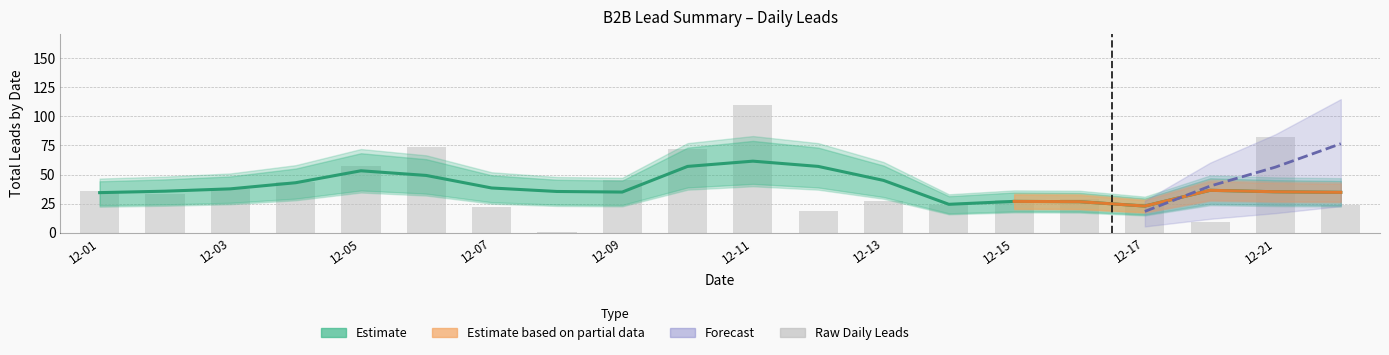

What is the difference between the Total Leads values at 2020-12-10 and 2020-12-11?

38